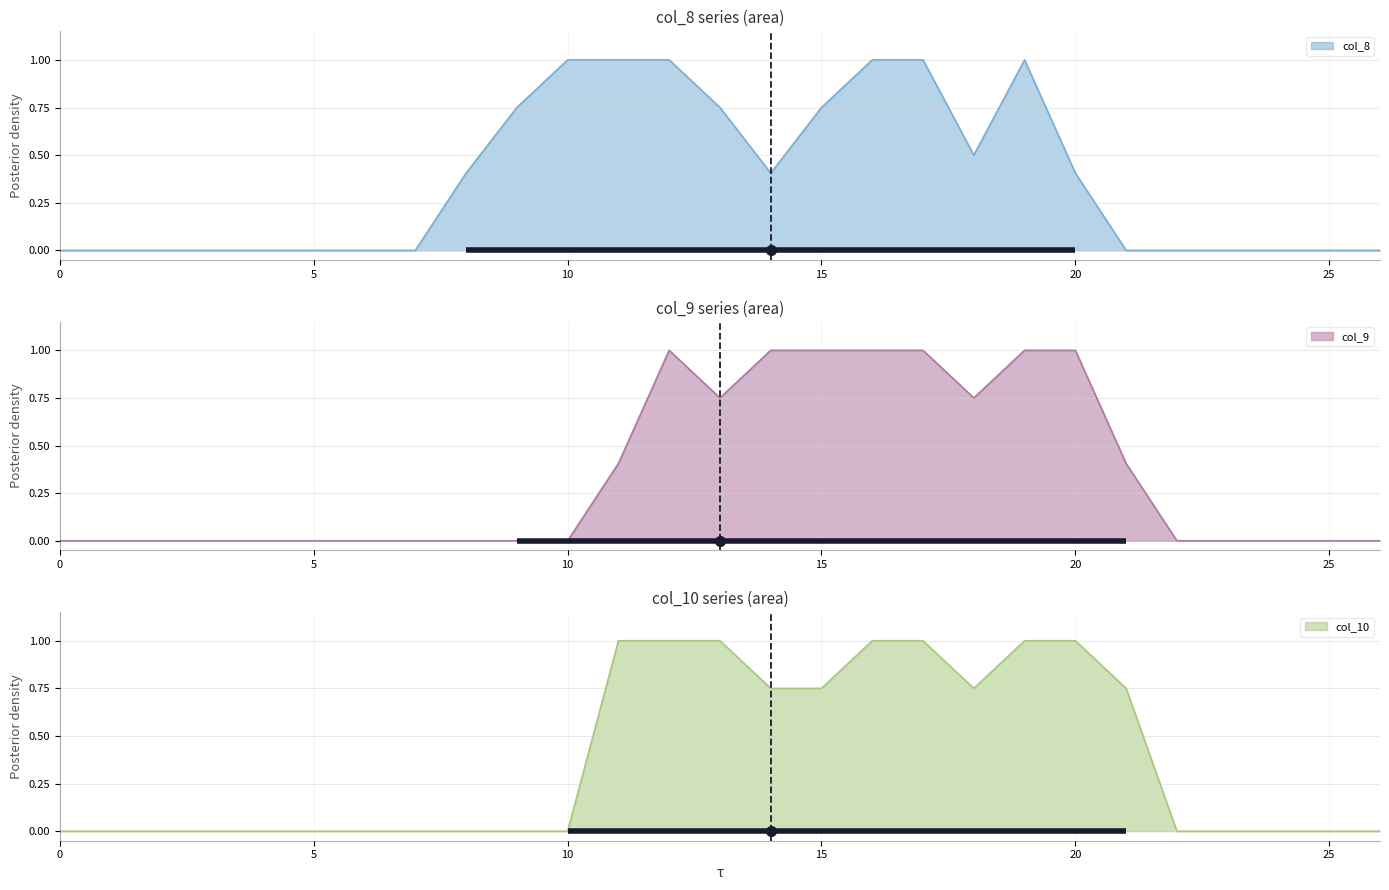

The value of col_8 at 25 is 0.5. True or false?

False